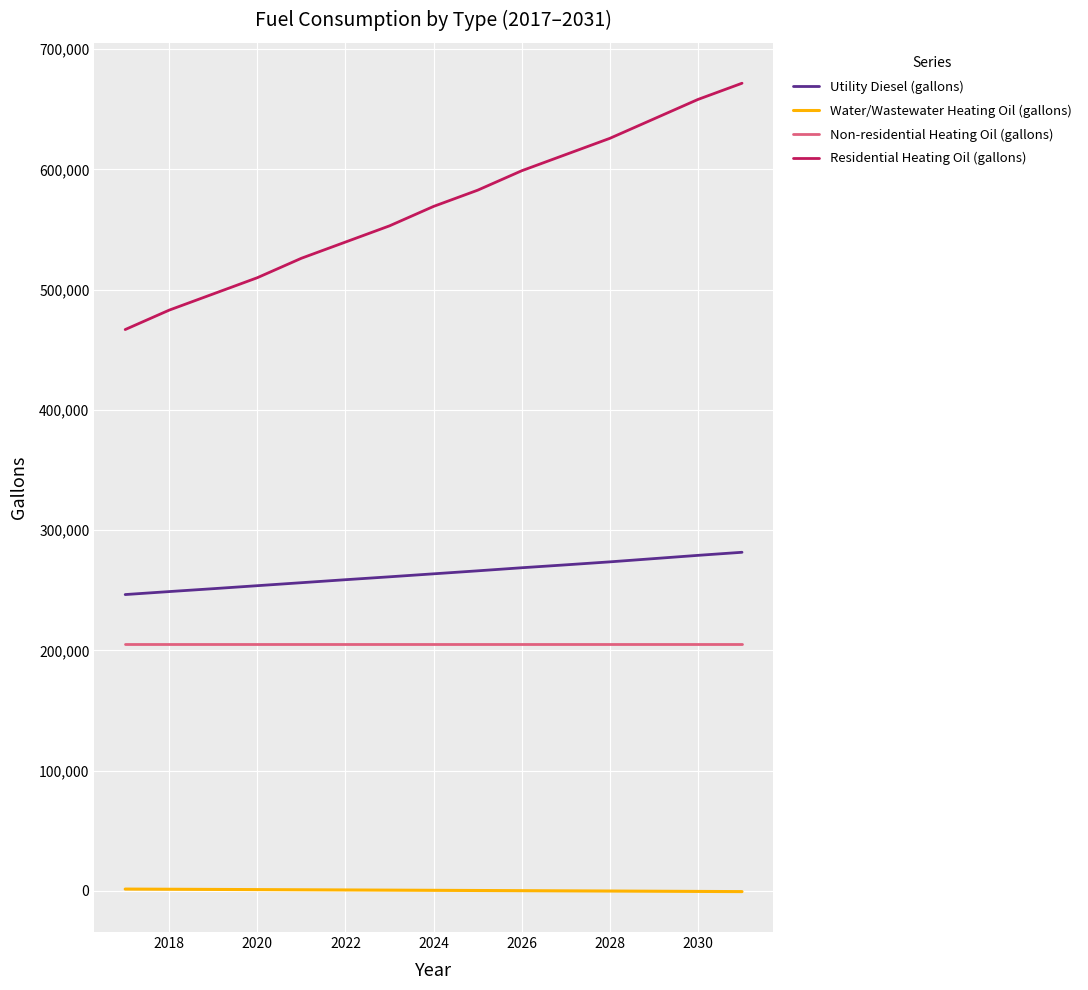

True or false: Non-residential Heating Oil (gallons) and Water/Wastewater Heating Oil (gallons) intersect in this chart.

False